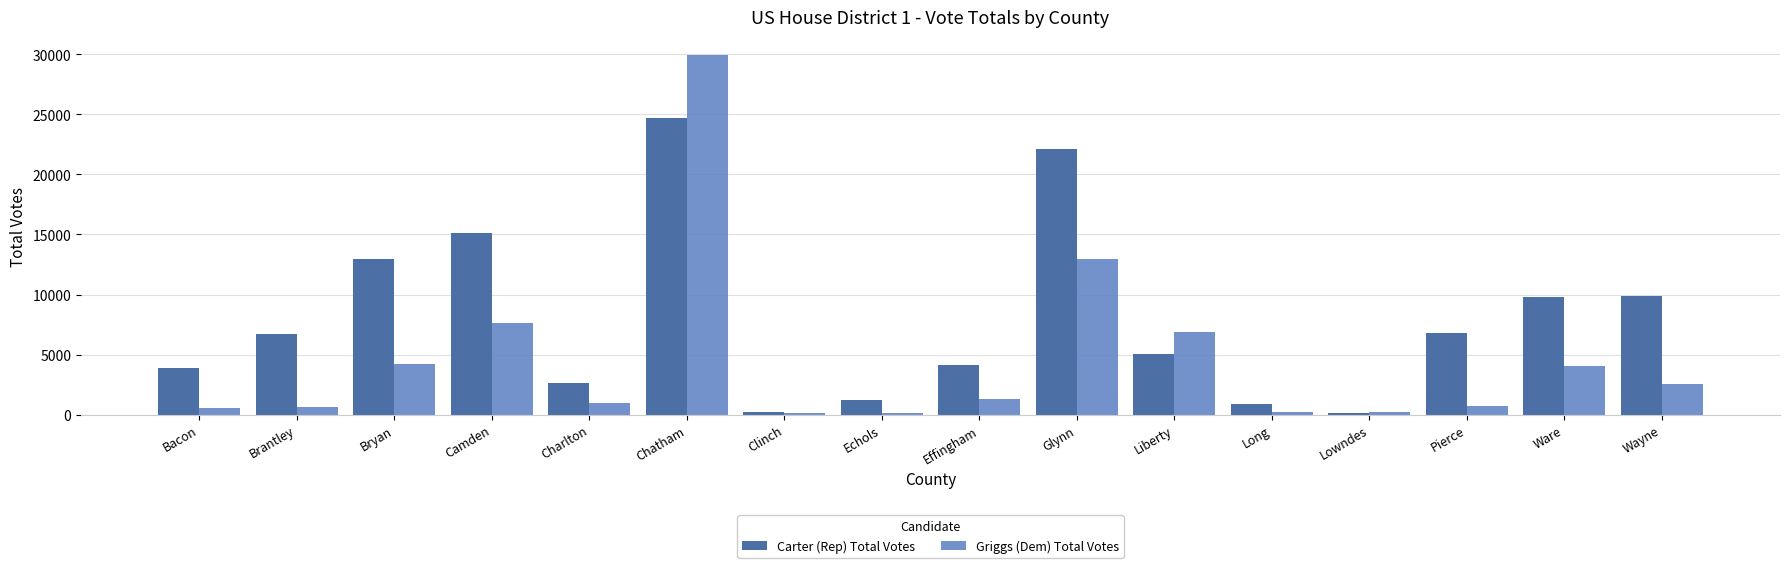

What is the difference between the maximum and second lowest values in the Carter (Rep) Total Votes series?

24503